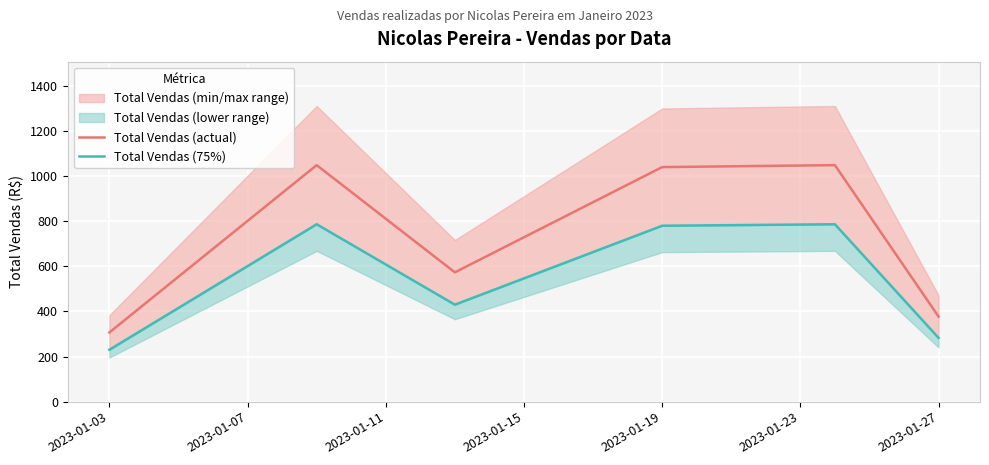

Rank the series by their maximum value, from lowest to highest.

Total Vendas (75%), Total Vendas (actual)